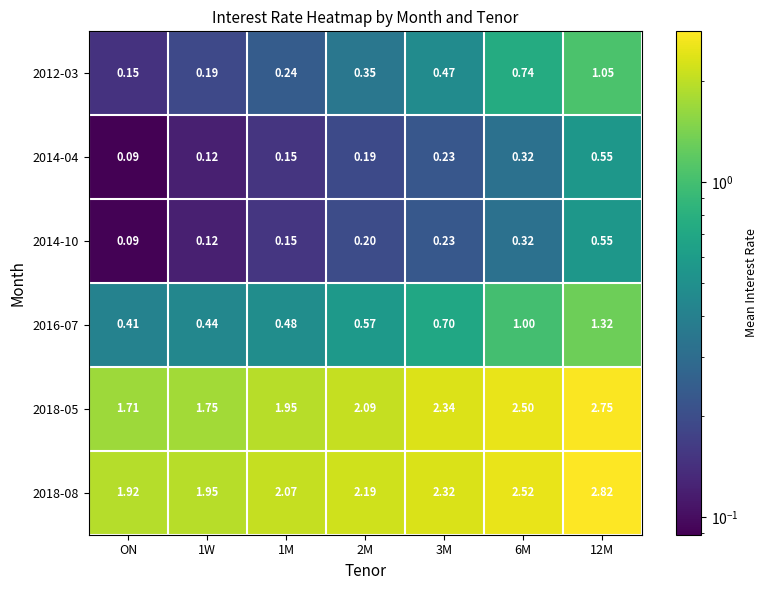

Where is 2016-07 nearest to the value 0?

ON